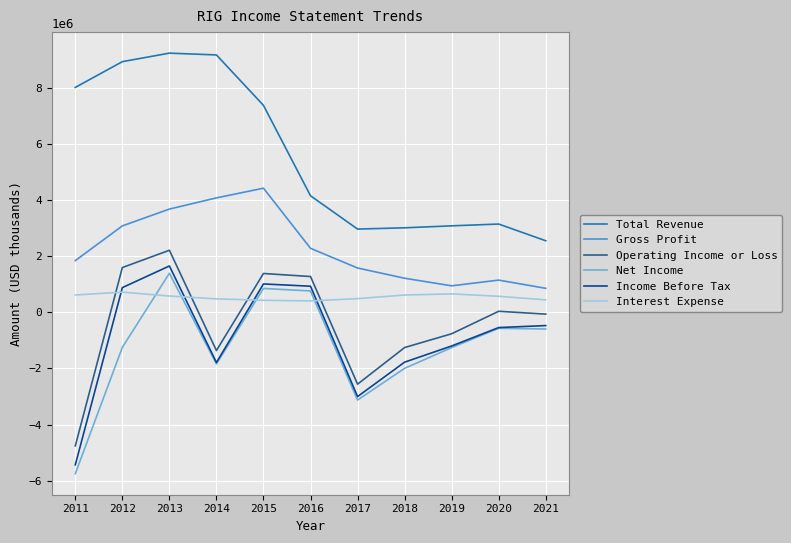

True or false: Operating Income or Loss and Total Revenue cross at least once.

False